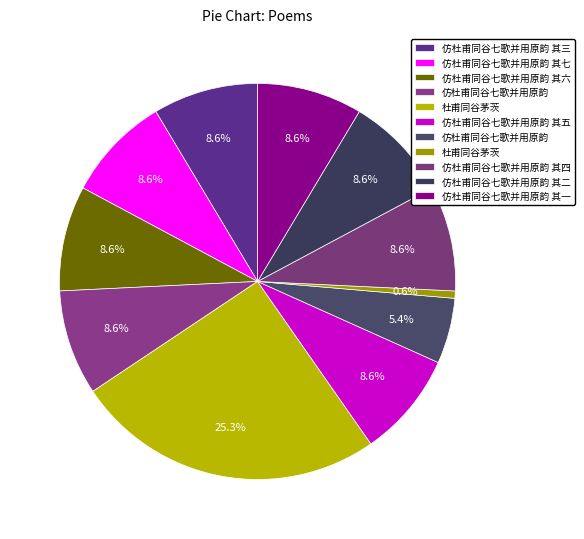

How many segments does this pie chart have?

11